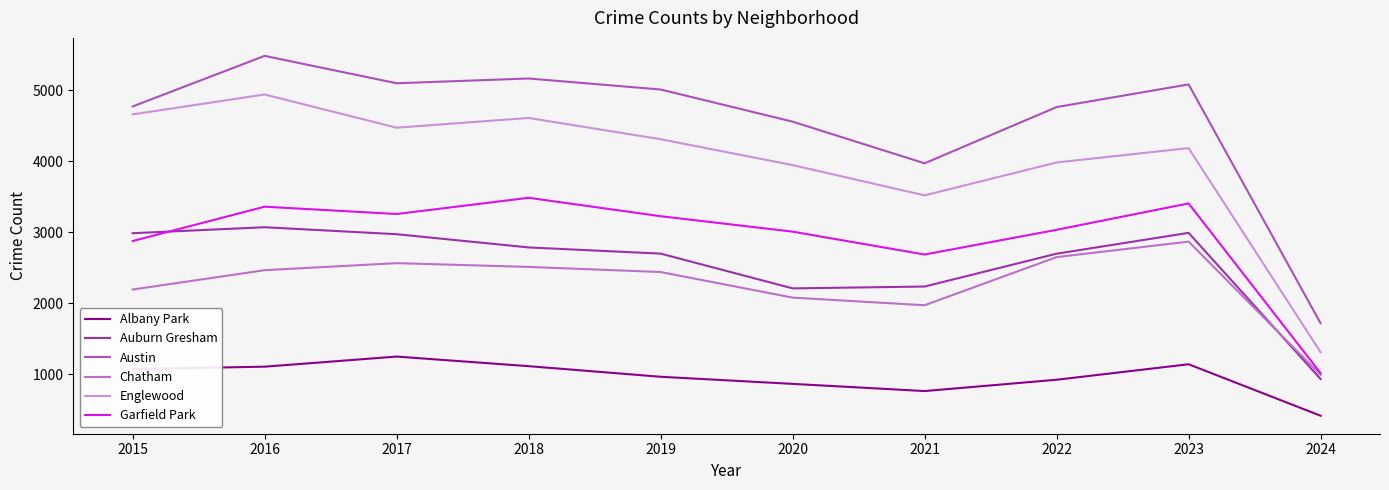

What is the average value of the Auburn Gresham series?

2559